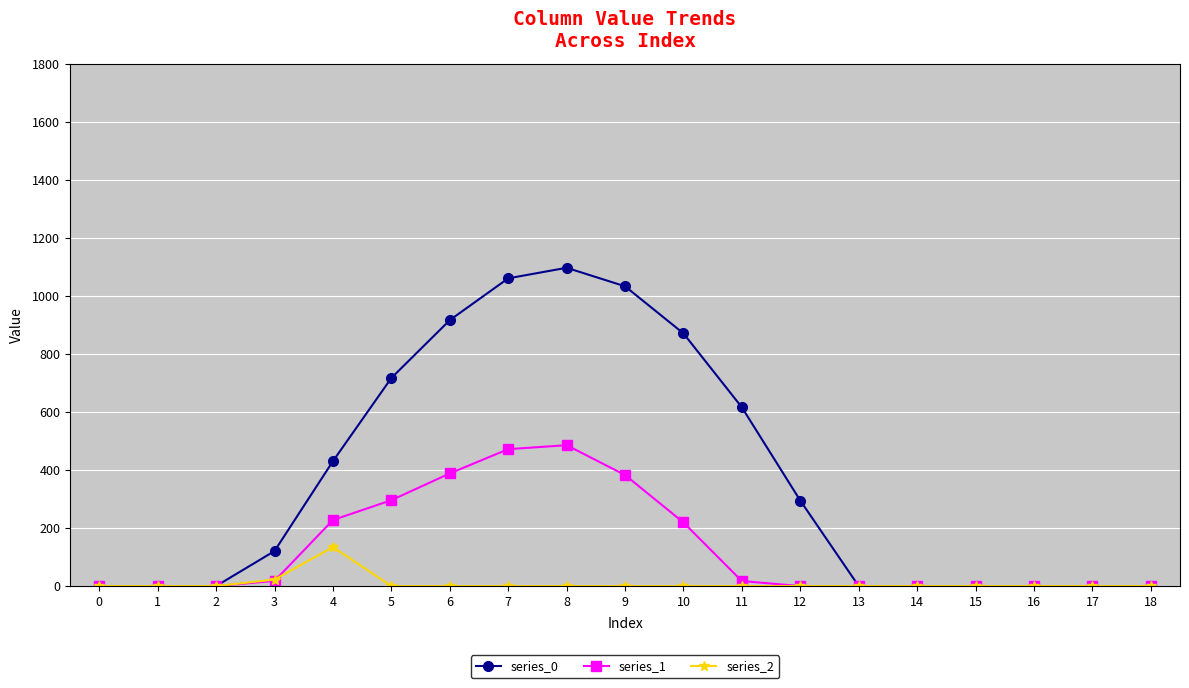

Is the value of series_0 at 9 greater than the value of series_2 at 16?

Yes